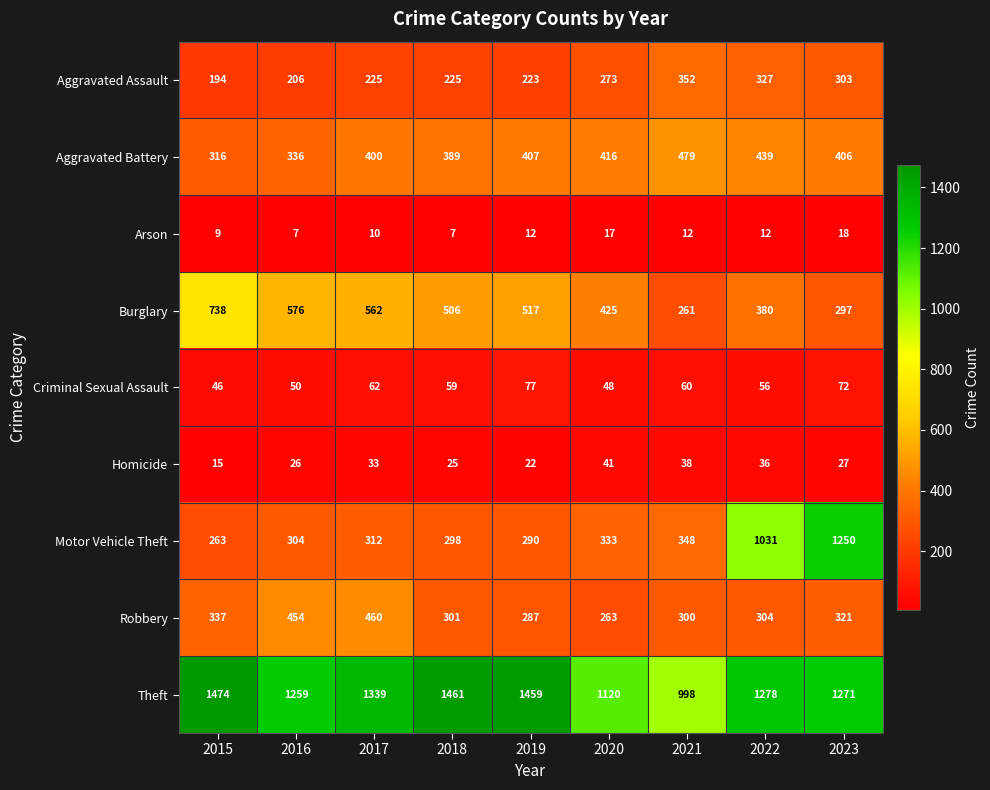

Which series changed the most between 2017 and 2023?

Motor Vehicle Theft